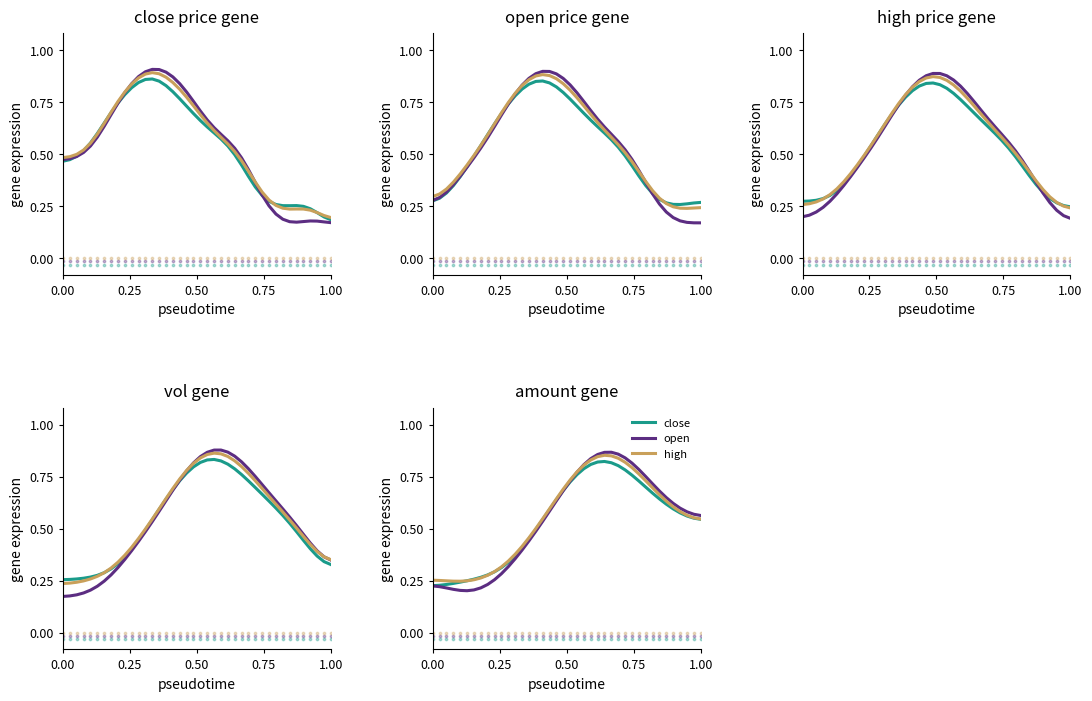

Which series reaches the maximum Y coordinate?

open